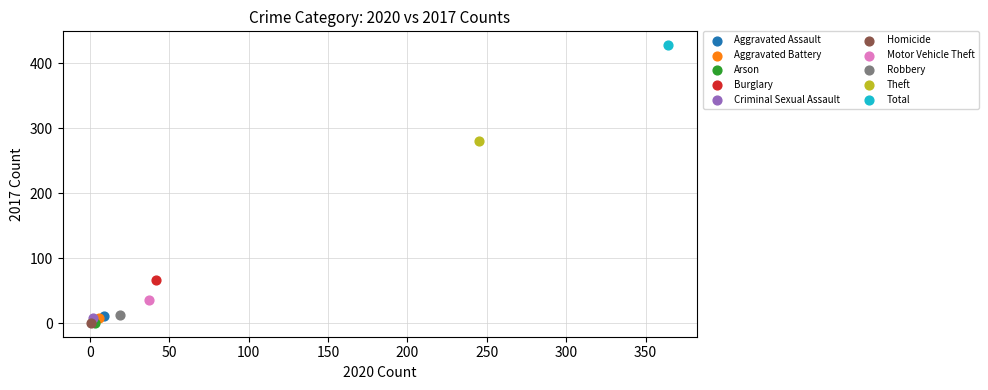

What are all the series names shown in the legend?

Aggravated Assault, Aggravated Battery, Arson, Burglary, Criminal Sexual Assault, Homicide, Motor Vehicle Theft, Robbery, Theft, Total